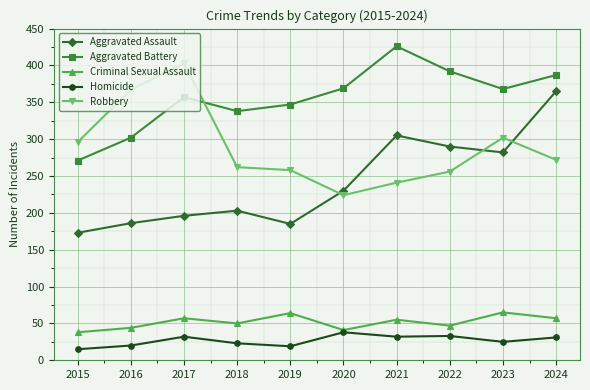

Where is Robbery nearest to the value 313?

2023